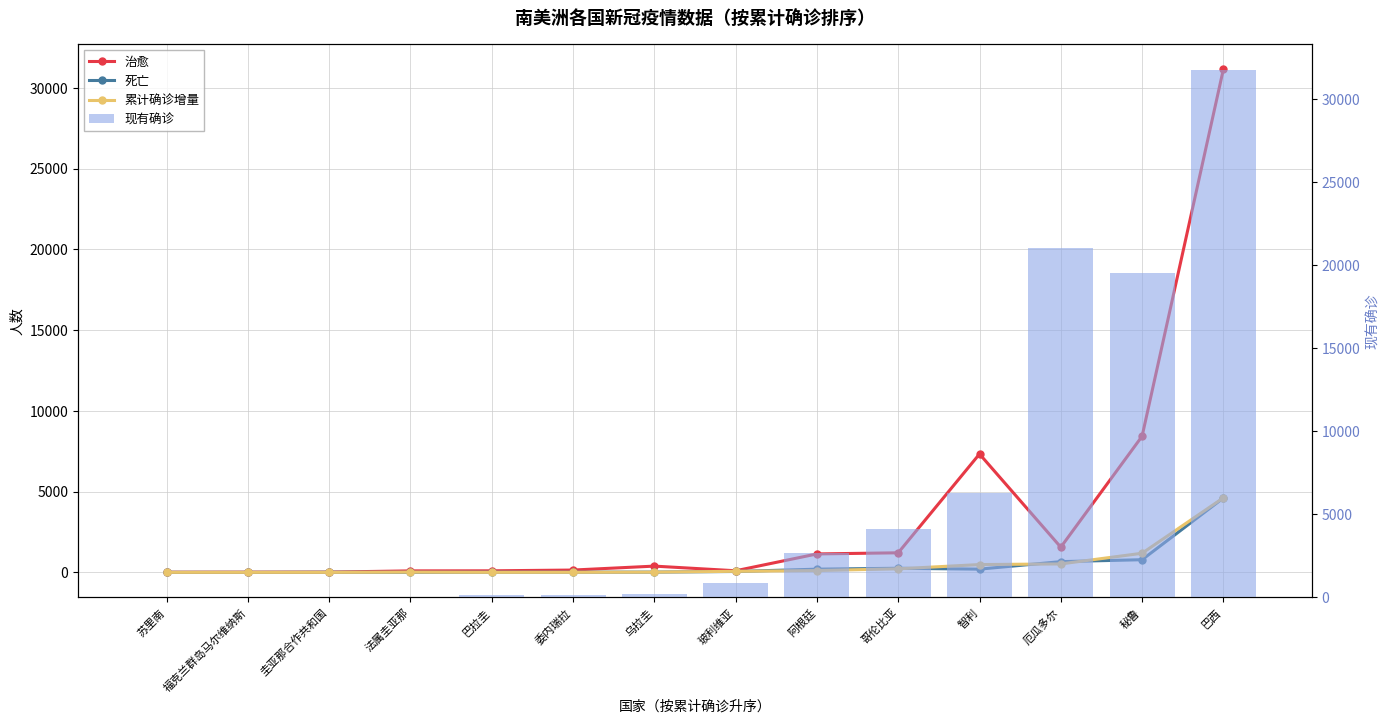

What is the label of the 13th bar from the right?

福克兰群岛马尔维纳斯